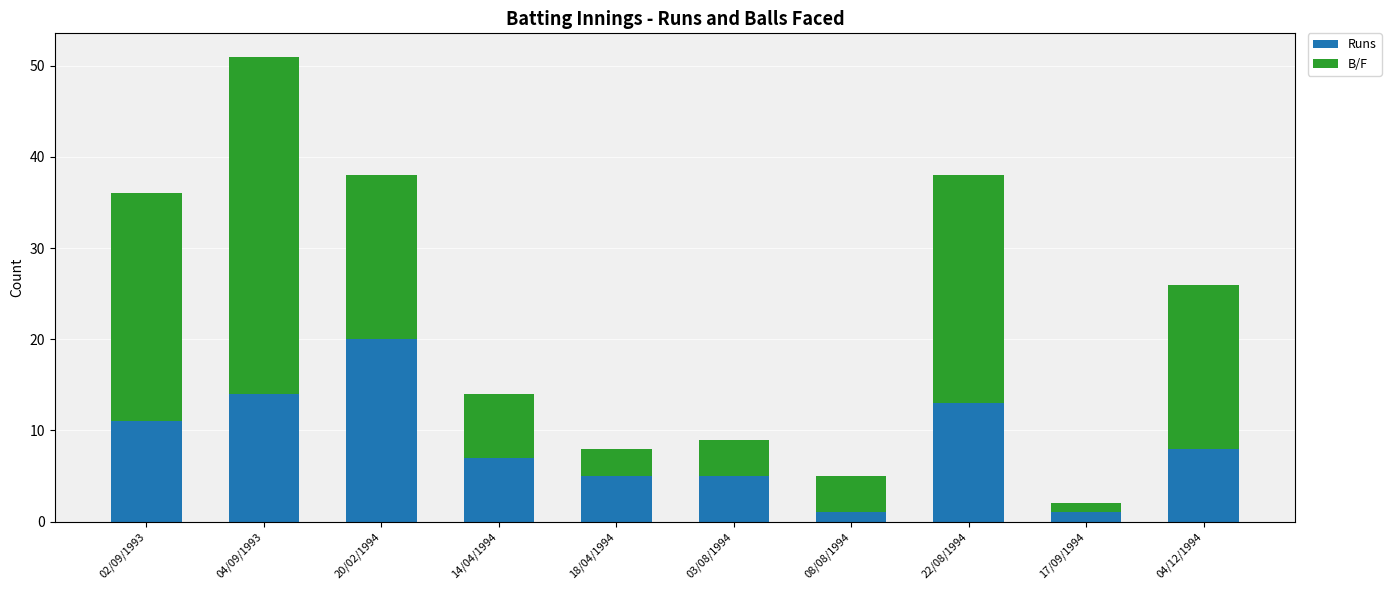

The value of Runs at 04/12/1994 is 8. True or false?

True